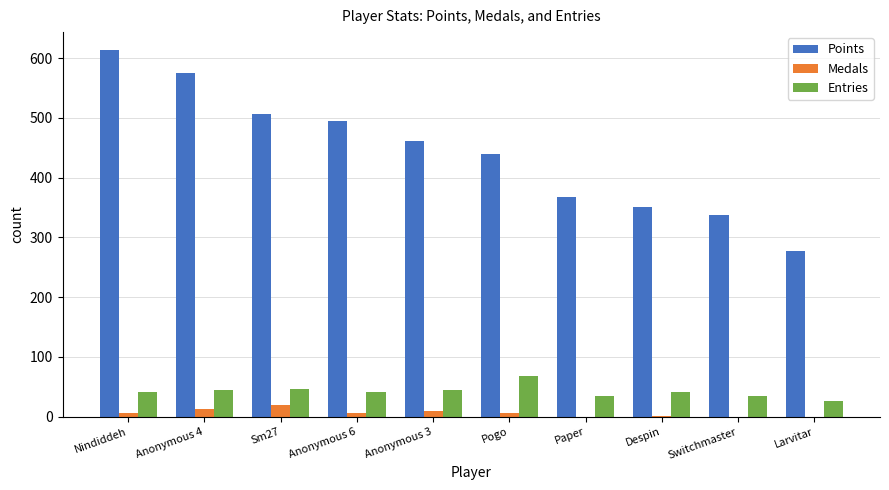

Is it true that Entries equals 58 at Switchmaster?

False